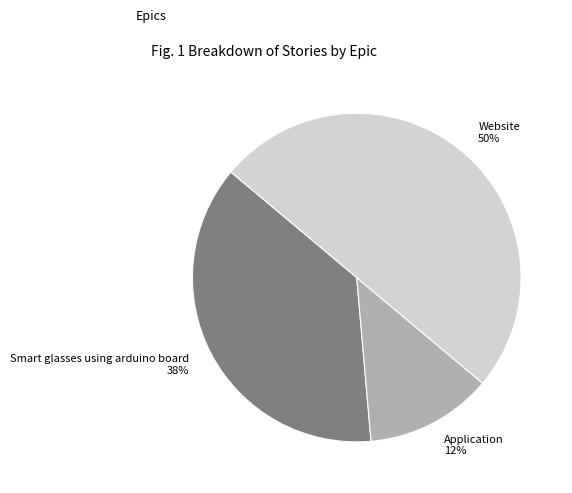

To the nearest percent, what is the average slice percentage?

33%